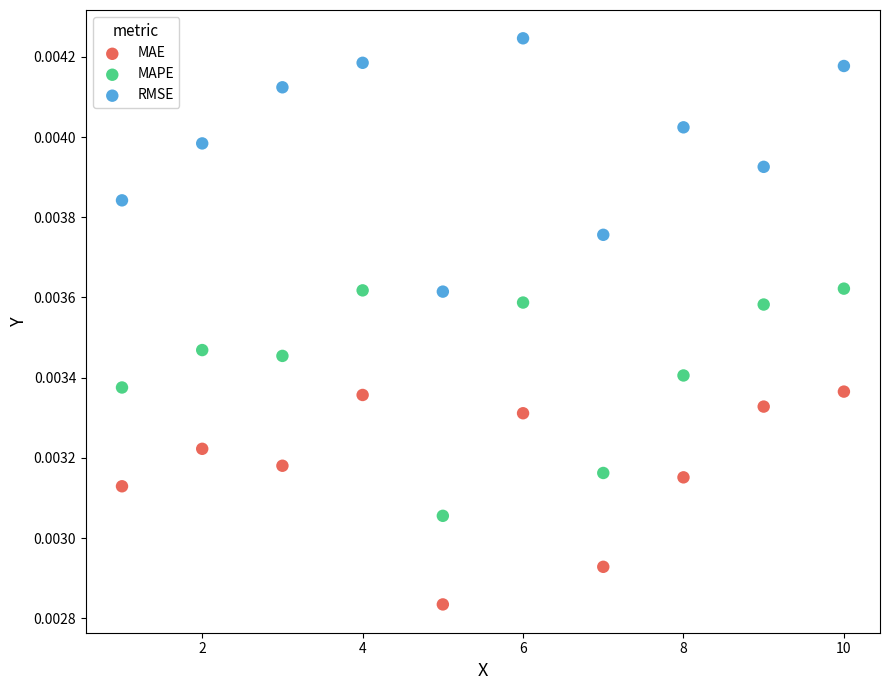

Which series reaches the minimum Y coordinate?

MAE